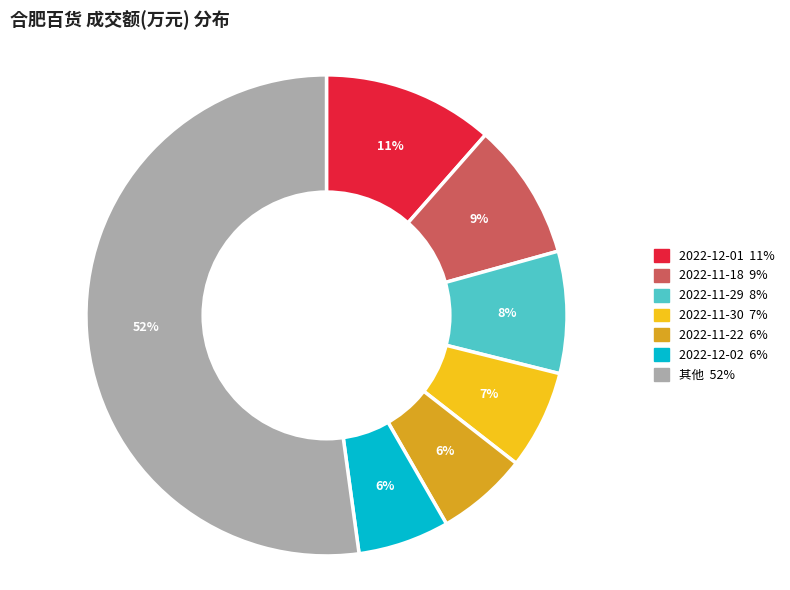

How many segments does this pie chart have?

7